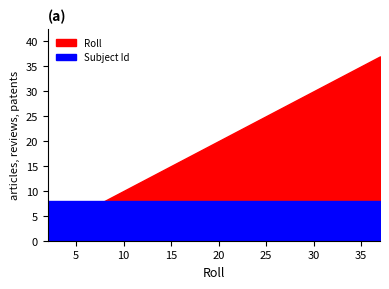

What is the difference between the maximum and minimum values in the Roll series?

35